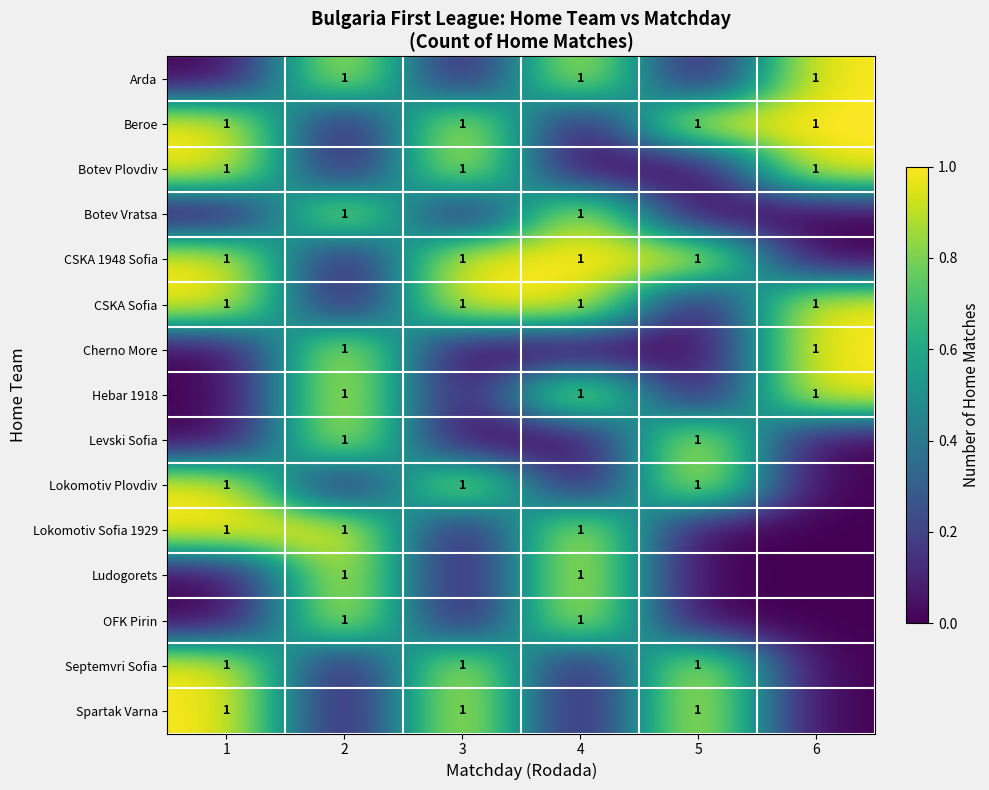

How many row_4 values are between 0 and 1?

6